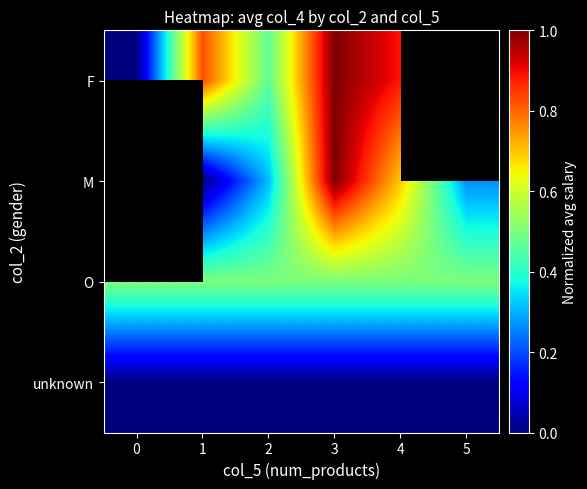

At which category is the sum across all series the highest?

3